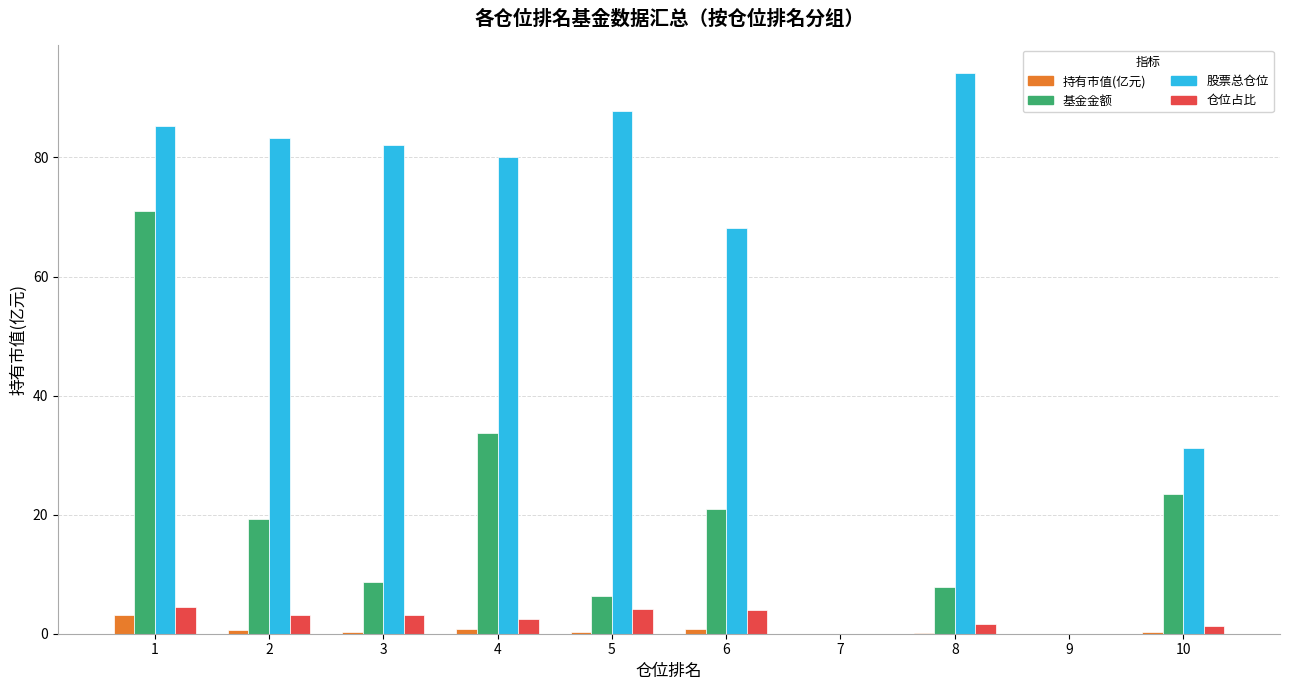

How many groups of bars are there?

10